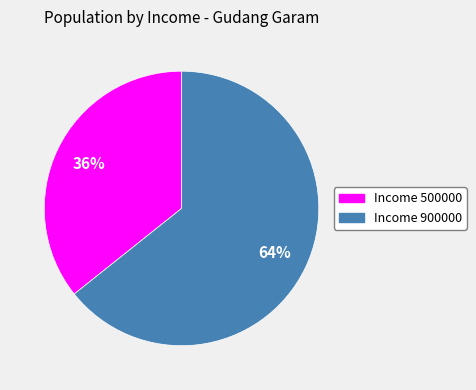

Does Income 500000 account for over 50% of the chart?

No